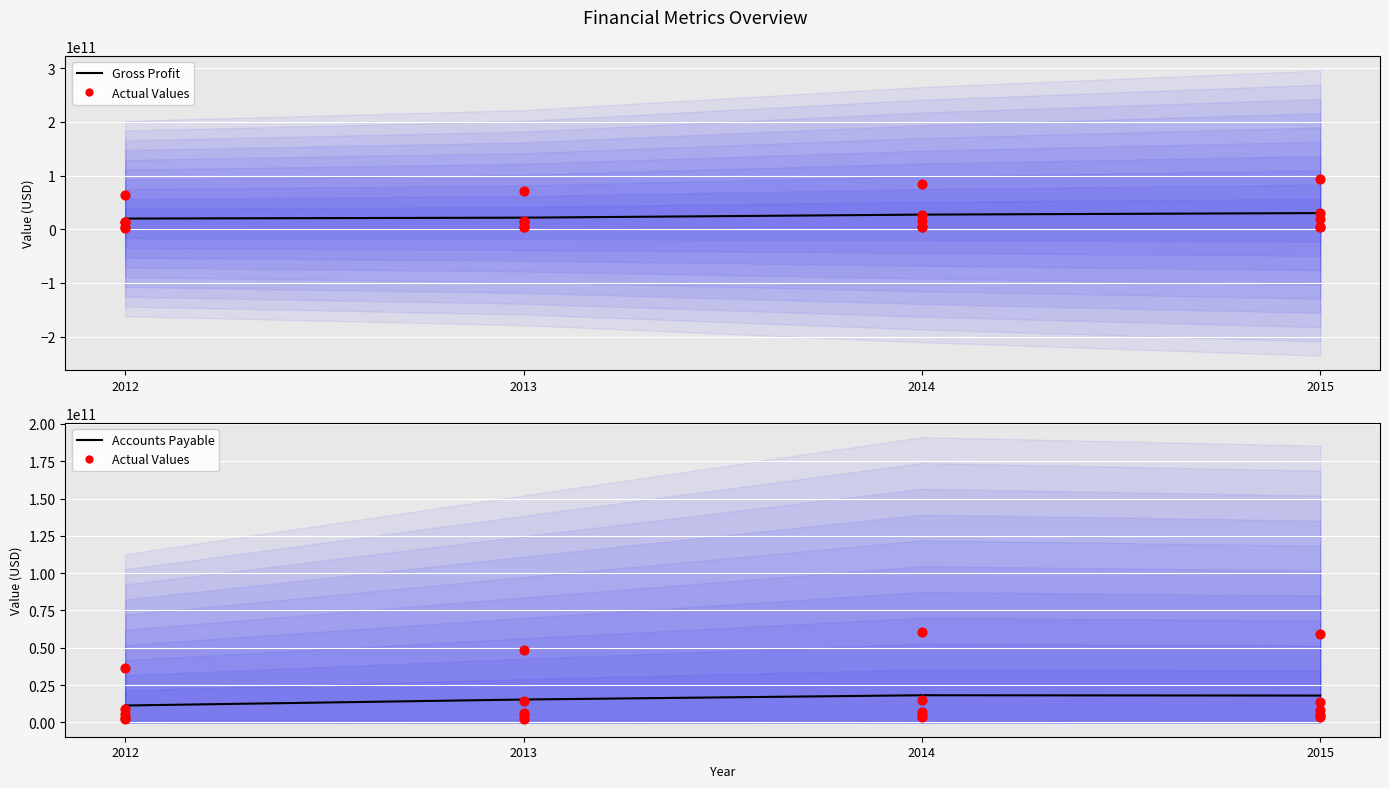

What is the total value across all series at 2014?

50107530200